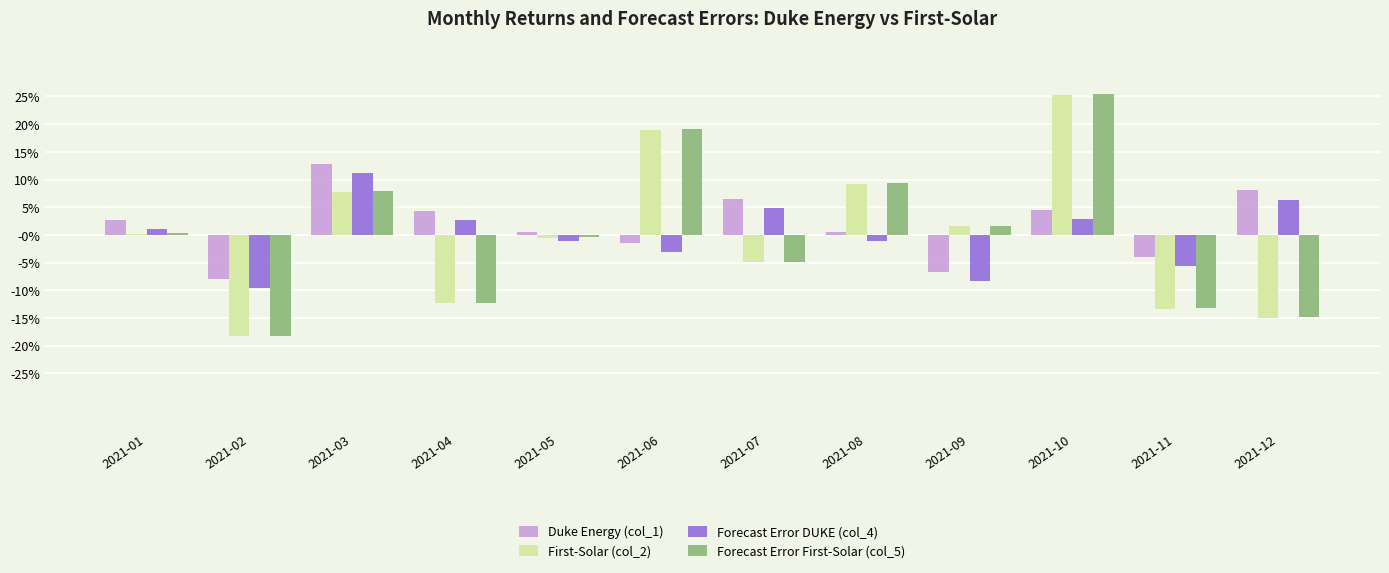

What is the difference between the maximum and minimum values in the First-Solar (col_2) series?

0.4